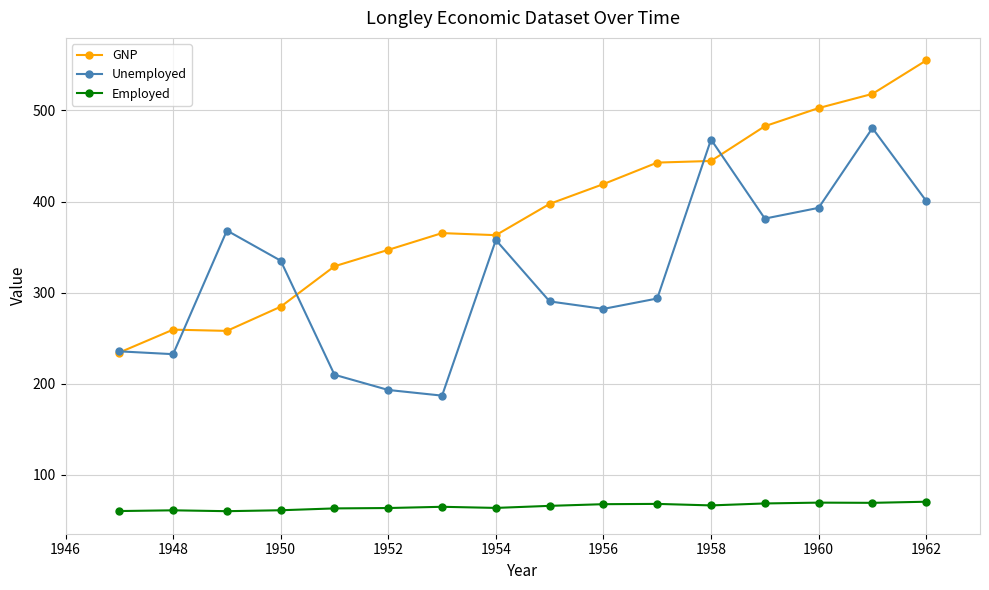

True or false: Unemployed has more than 0 interior local peaks.

True